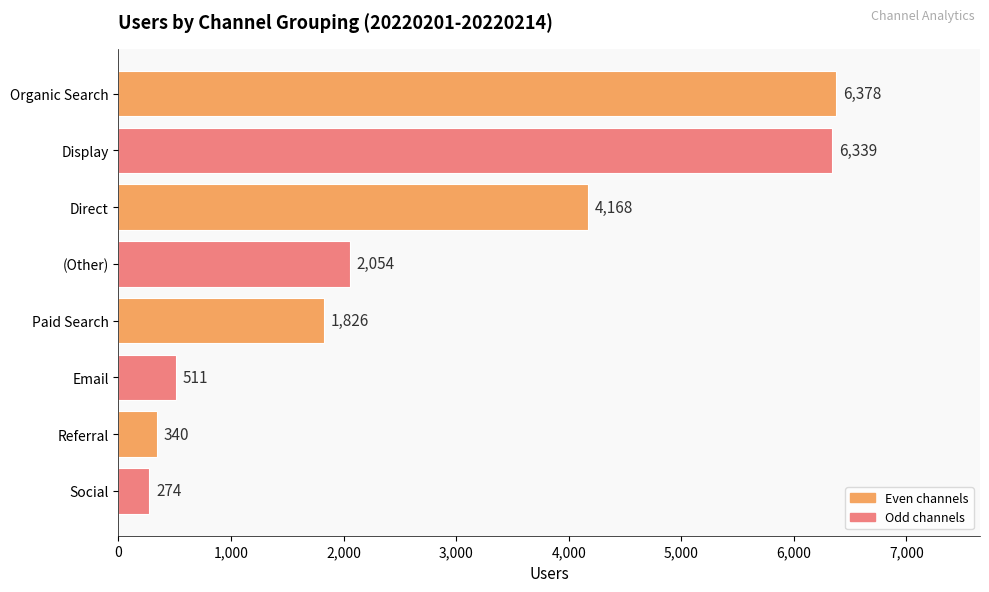

Between Paid Search and Organic Search, which is larger?

Organic Search